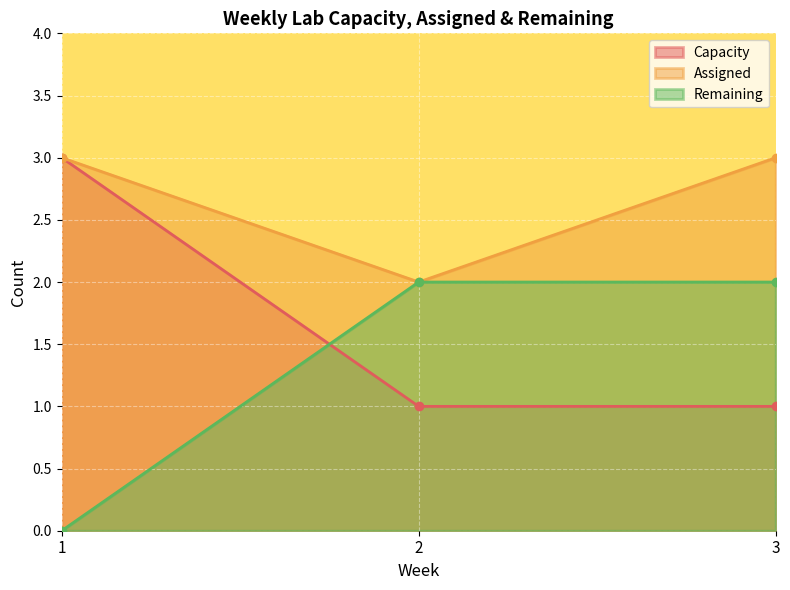

How many values in the Capacity series exceed 1?

1